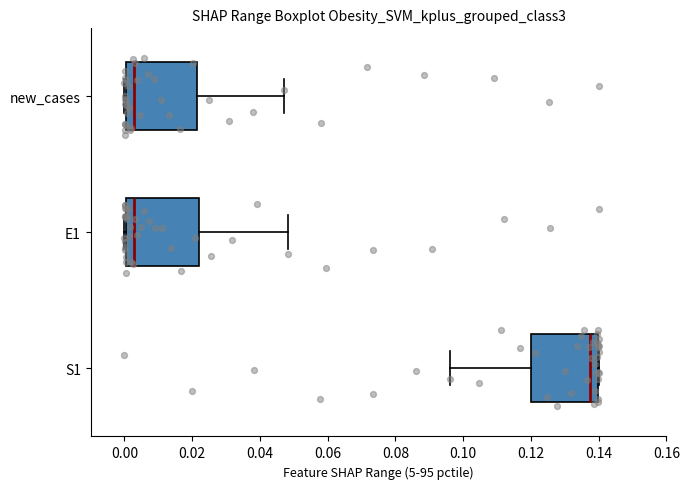

Where does the right whisker of the box for new_cases end on the x-axis? The values are not printed on the chart, so give them approximately, as read against the axis.

0.046